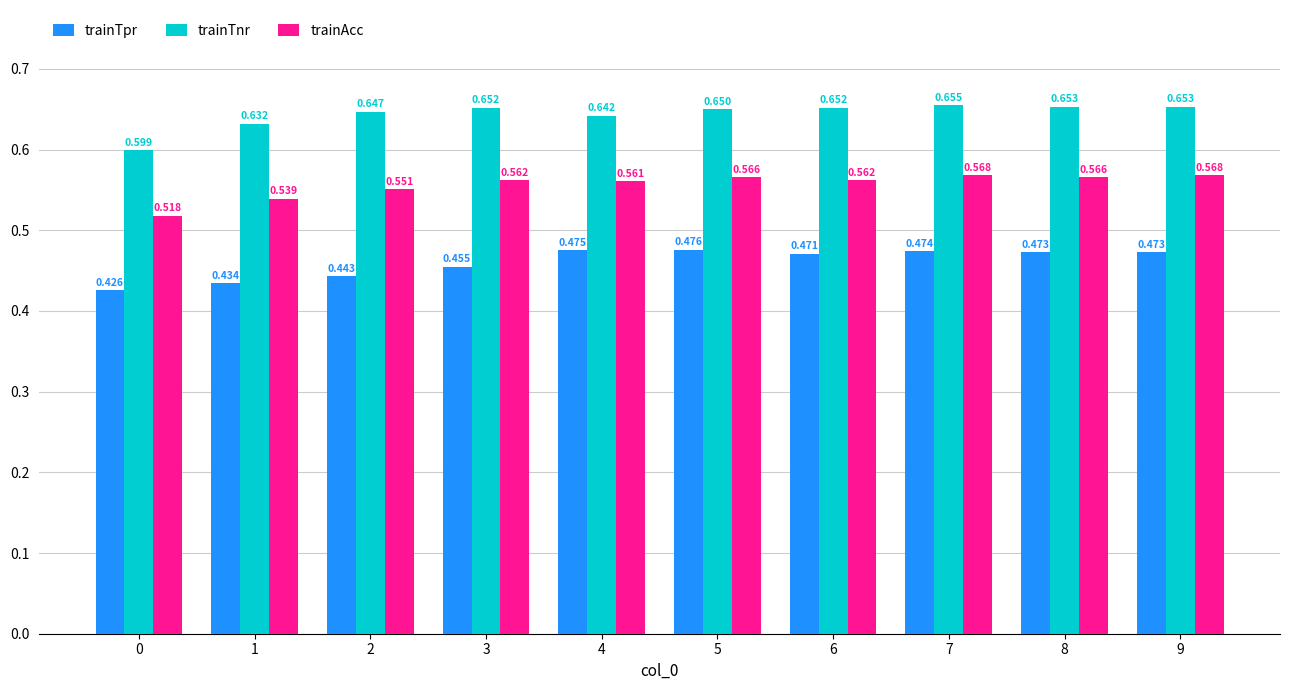

Which series has the largest total across all categories?

trainTnr